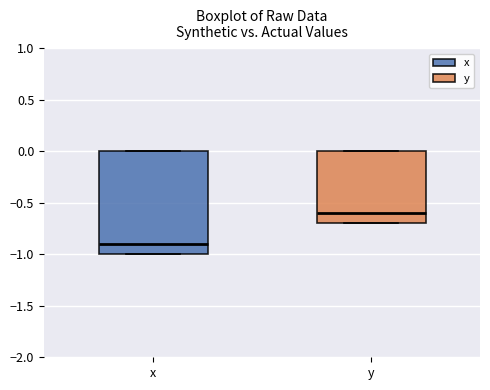

Which box has the highest median line?

y